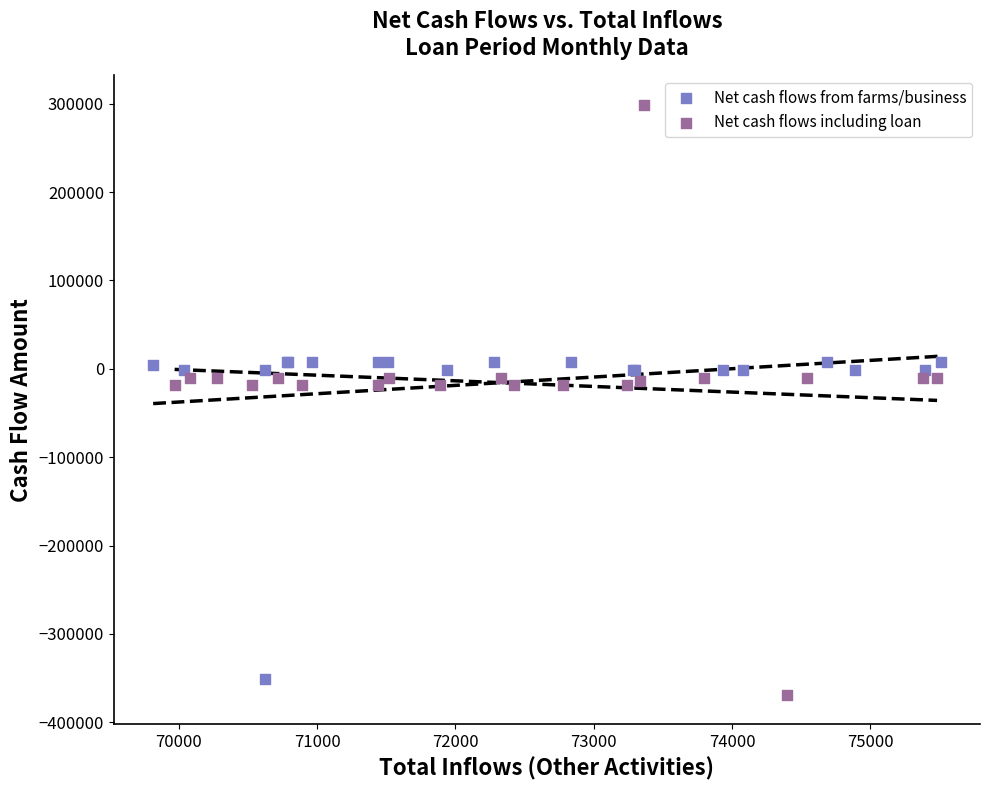

Which series has the widest spread of Y values?

Net cash flows including loan